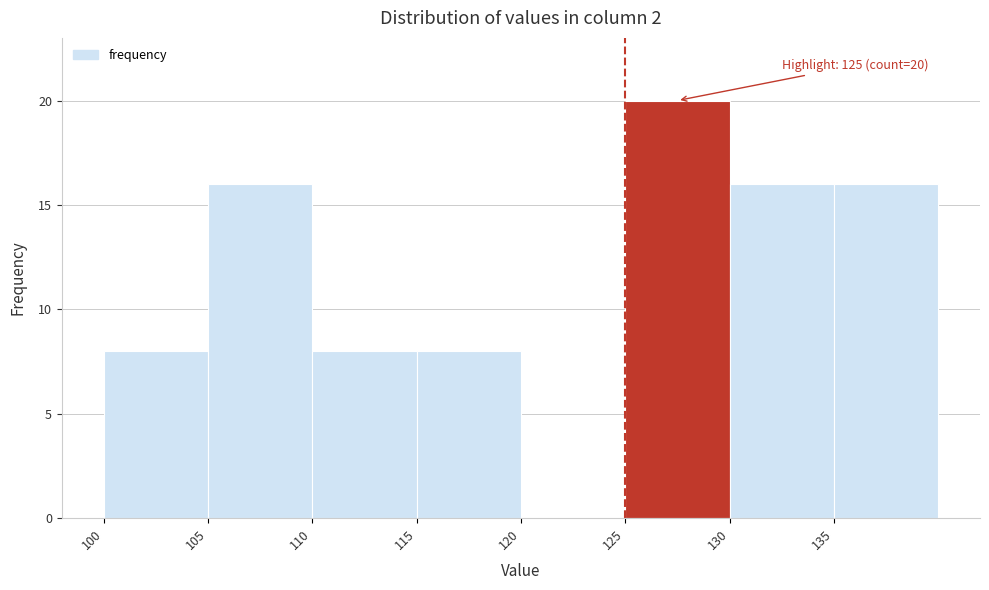

Over which range of the x-axis is the bar tallest?

125 to 130